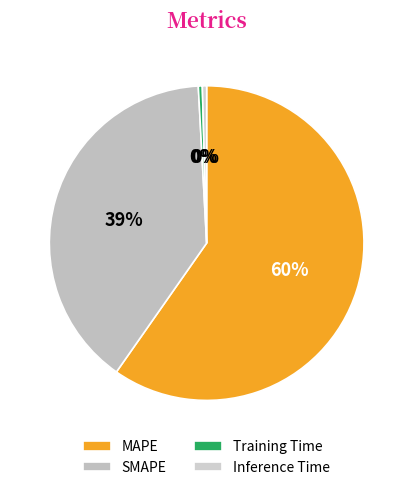

What is the change in value from SMAPE to Training Time?

-67.3